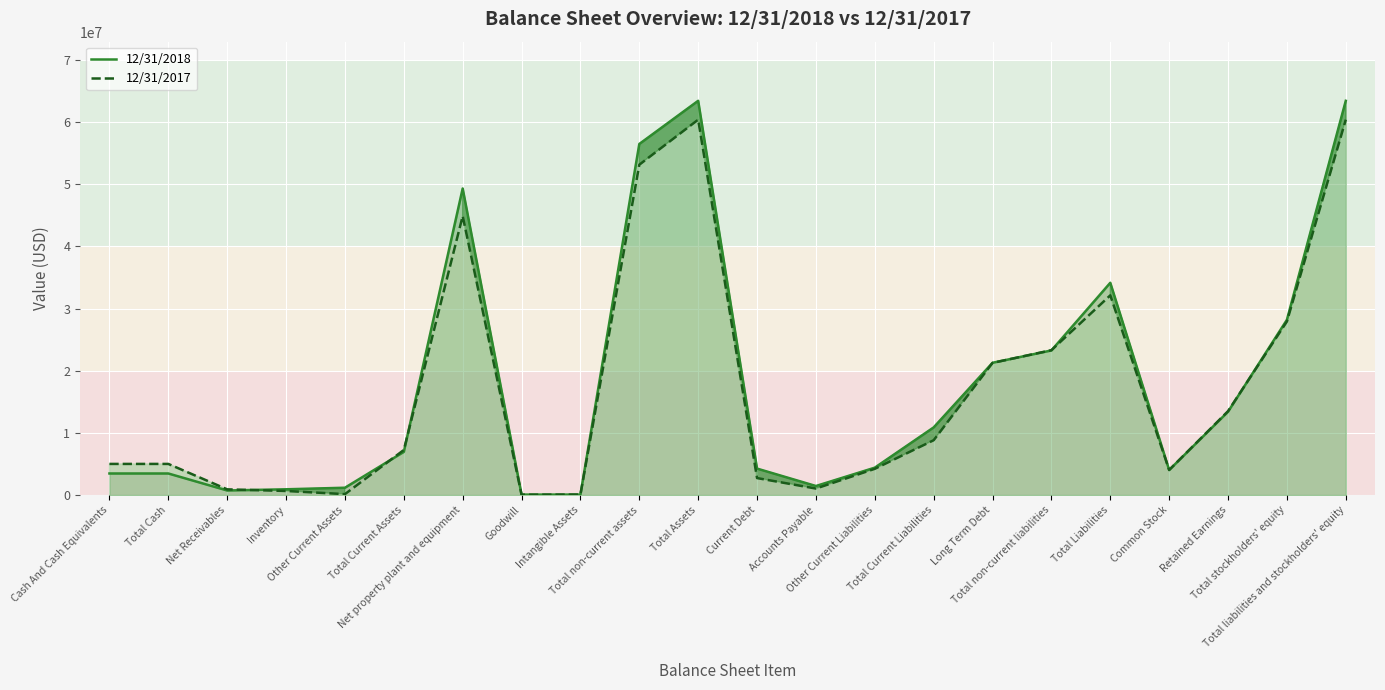

Which series changed the most between Intangible Assets and Total non-current assets?

12/31/2018